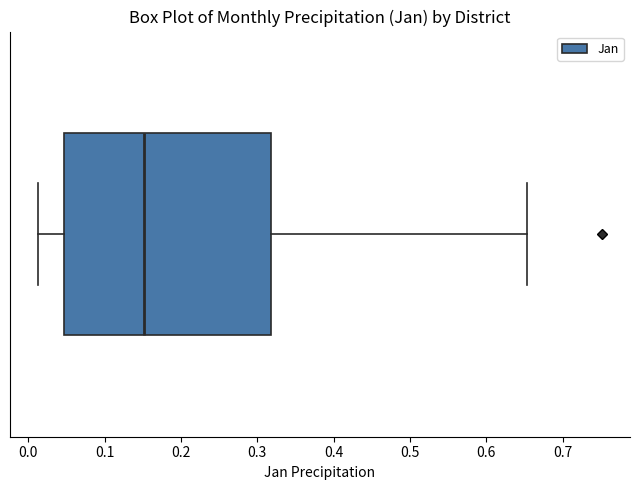

Where does the left whisker of the box end on the x-axis? The values are not printed on the chart, so give them approximately, as read against the axis.

0.01